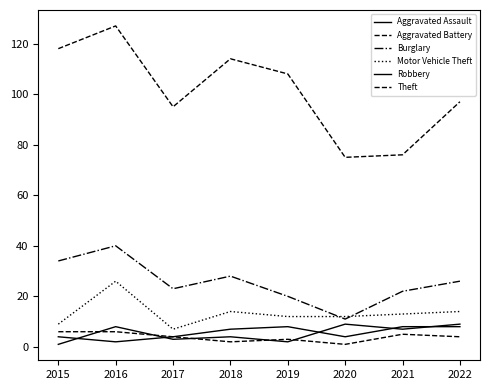

Is it true that Burglary equals 28 at 2018?

True